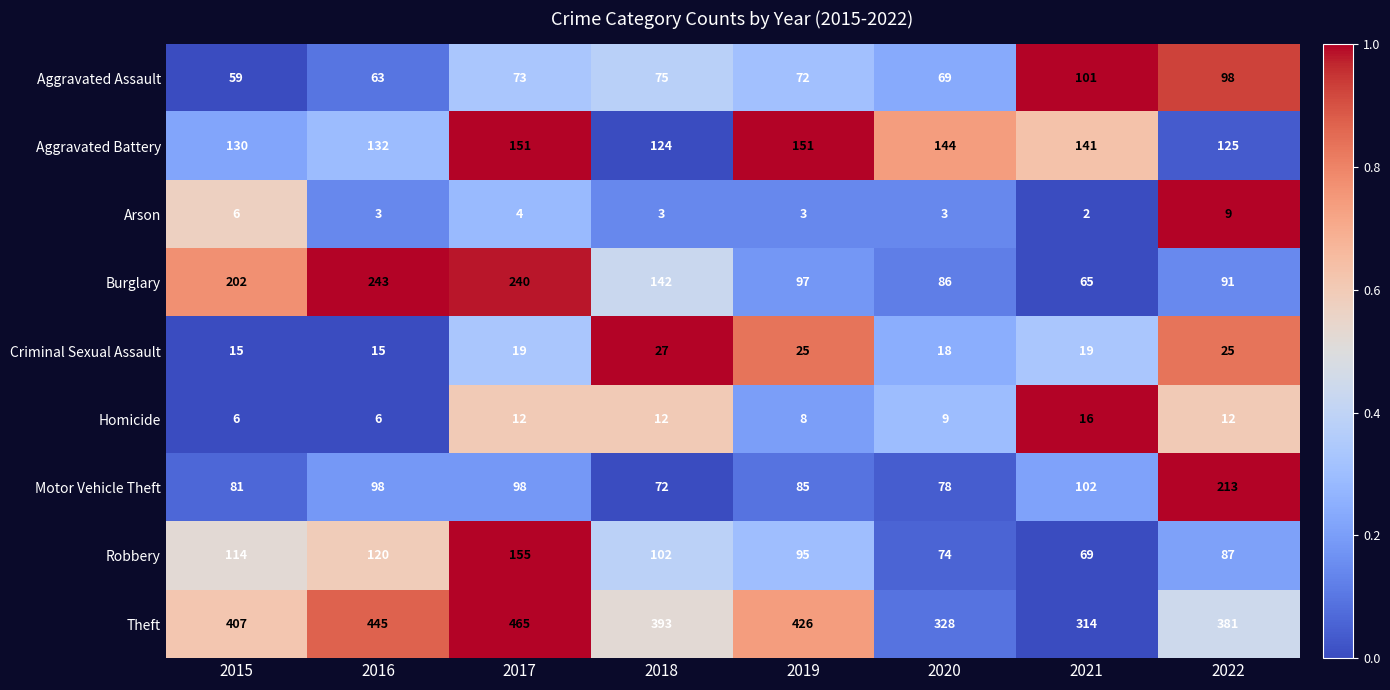

How many categories are shown in the chart?

8